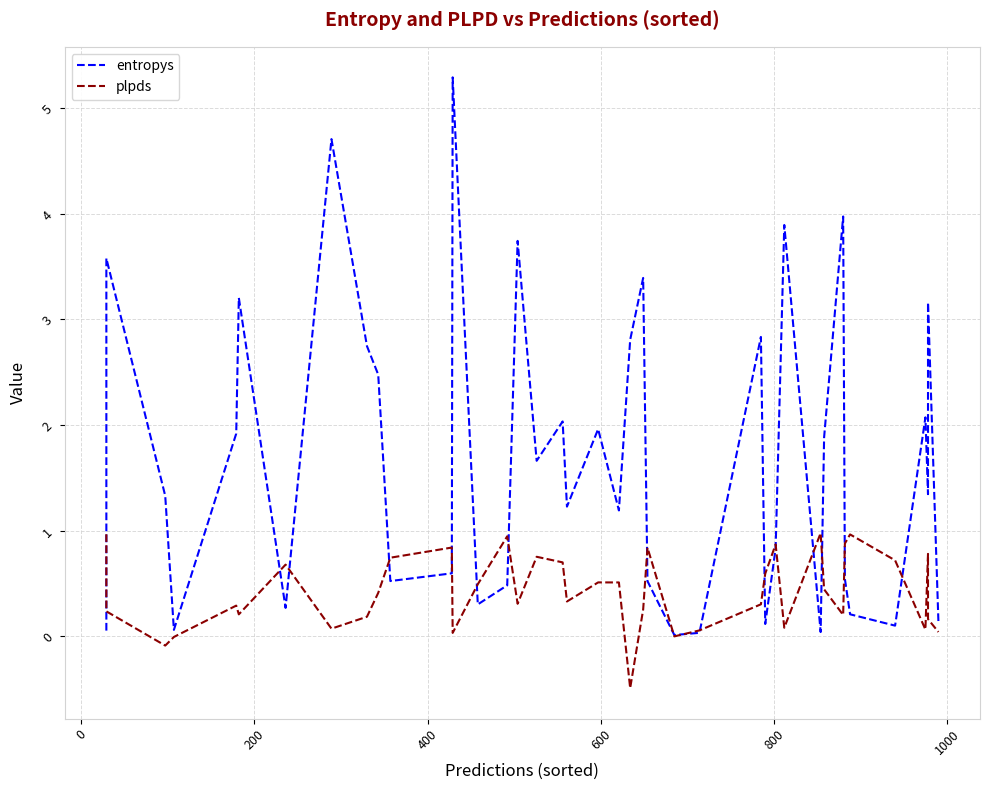

How many lines are shown in the chart?

2